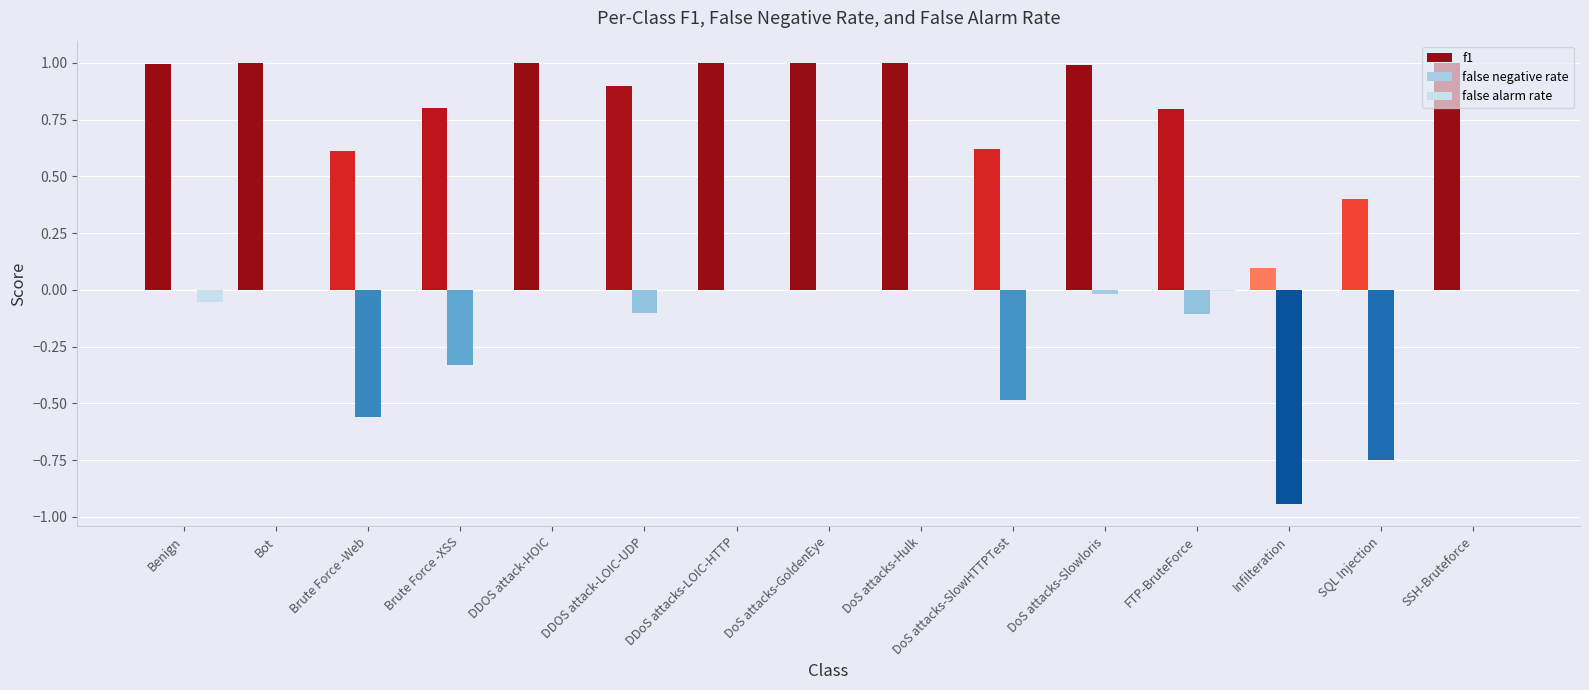

Are the bars grouped side by side (vs. stacked)?

Yes